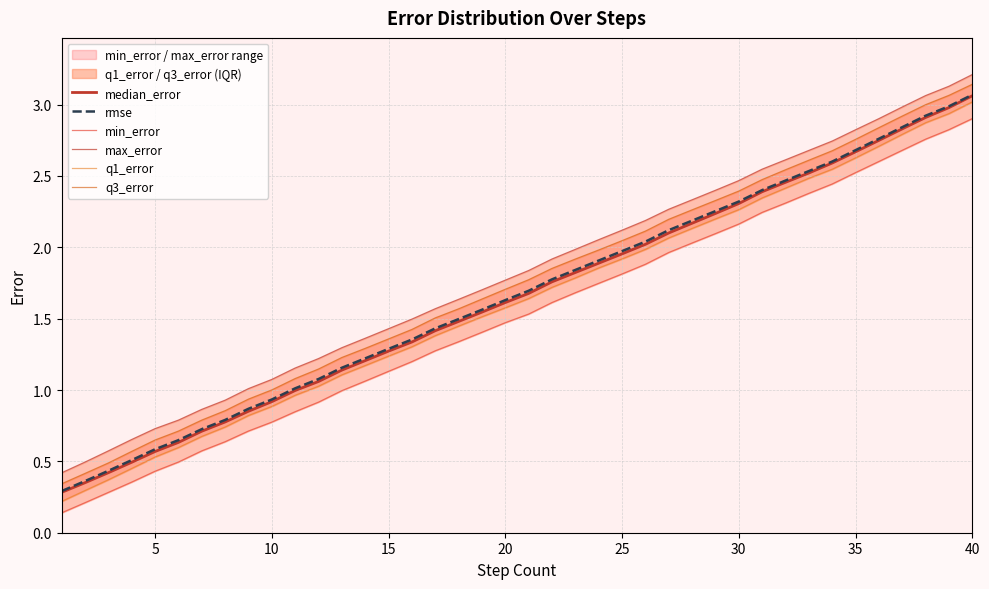

What is the total value across all series at 20?

9.8